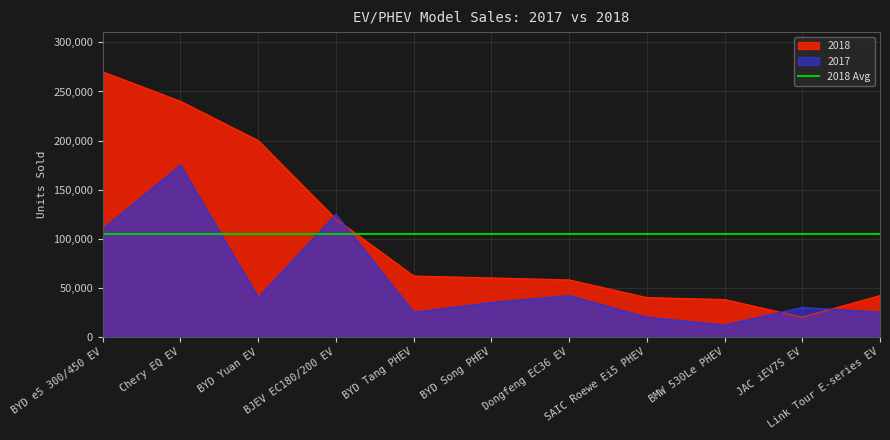

Between Chery EQ EV and BYD Yuan EV, which series saw the biggest shift?

2017